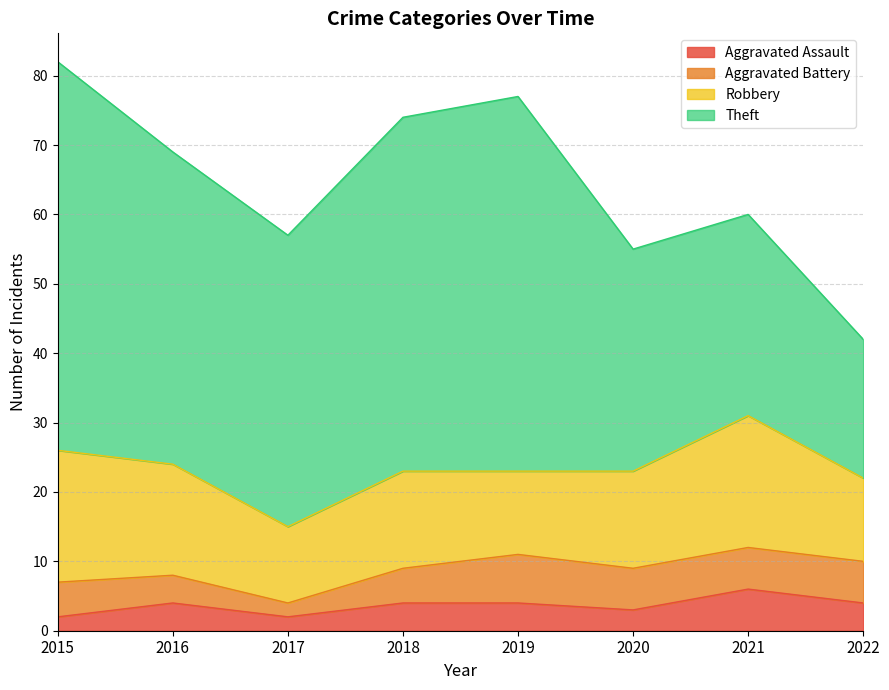

Rank the series by their maximum value, from highest to lowest.

Theft, Robbery, Aggravated Battery, Aggravated Assault